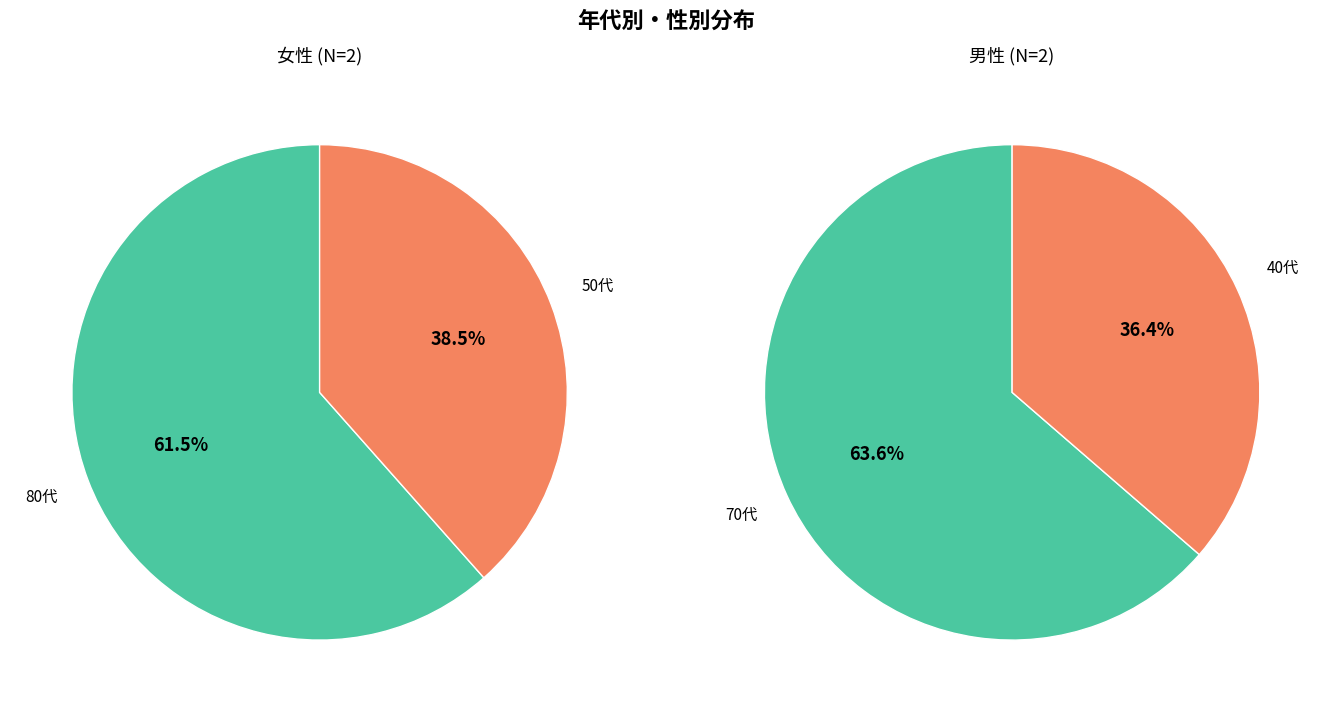

To the nearest percent, what is the difference between the 1 and 0 slice percentages?

27%